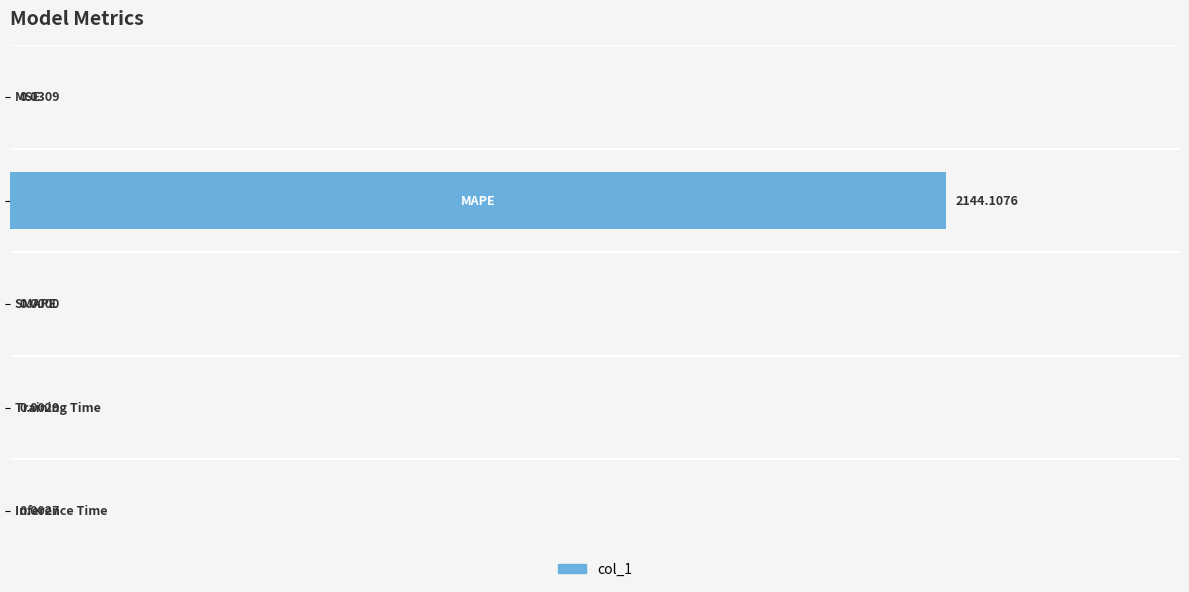

Count the number of categories in the chart.

5